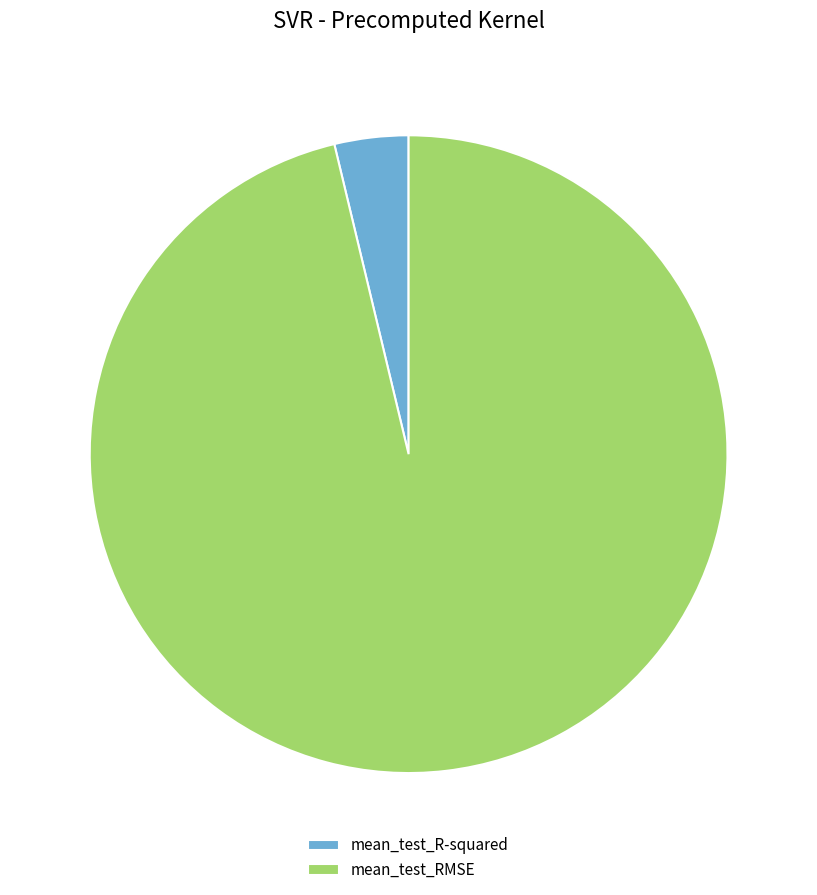

True or false: mean_test_R-squared accounts for 10% of the total.

False